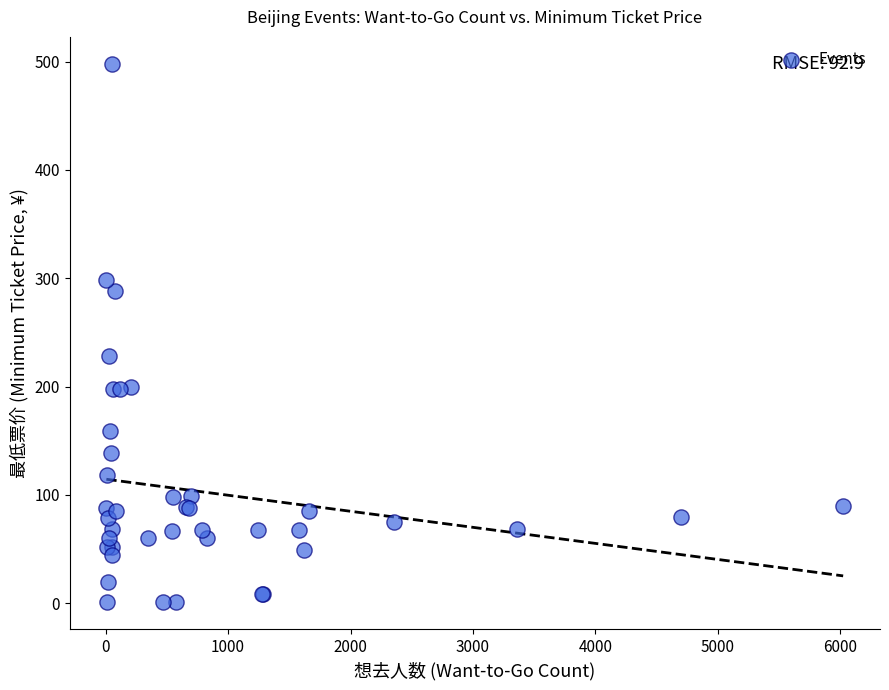

What Y value in the scatter plot is closest to 249?

228.0